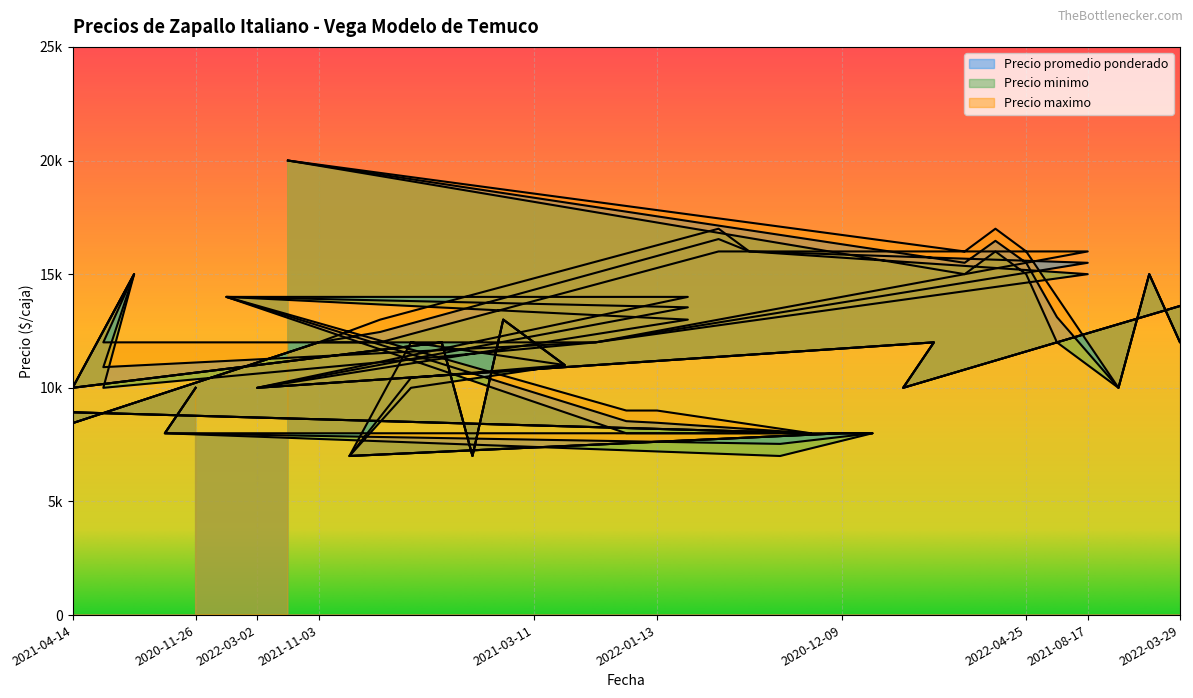

At which category does the chart reach its peak across all series?

2022-05-13